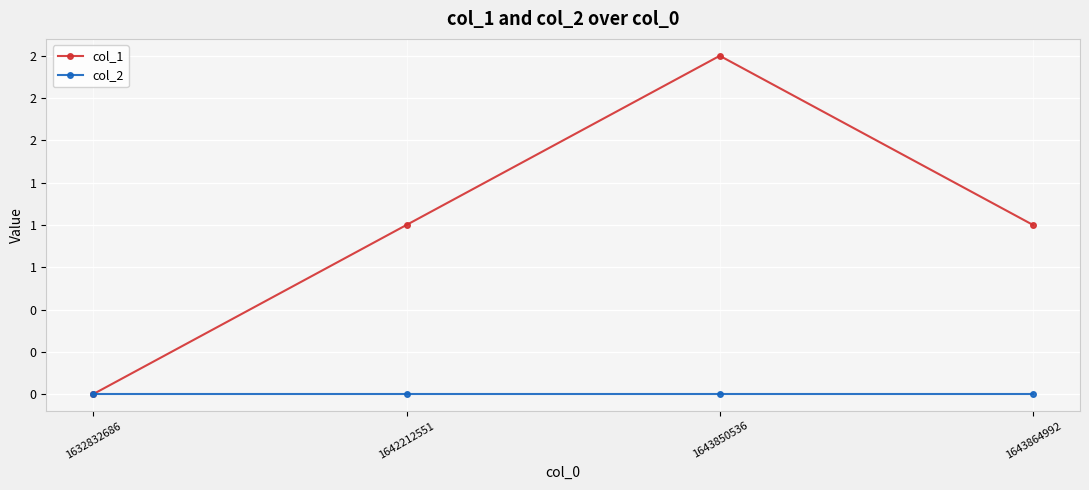

Is it true that col_1 equals 2 at 1643850536?

True